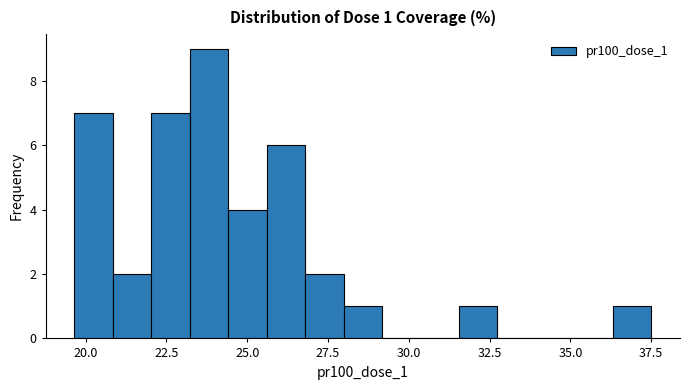

Read against the x-axis, roughly where is the centre of the tallest bar?

24.0